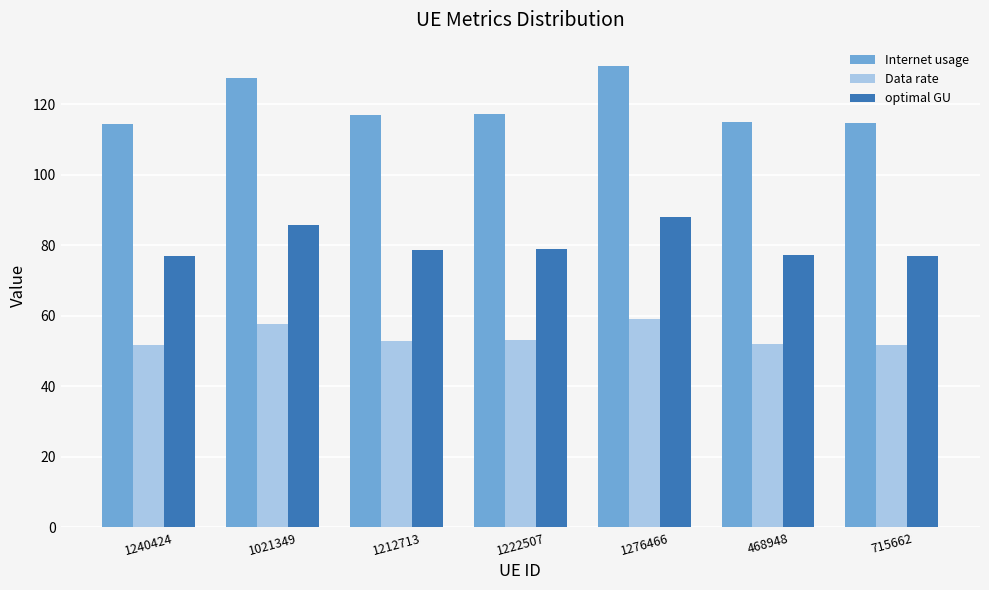

What is the approximate value of Data rate at 1021349?

57.7